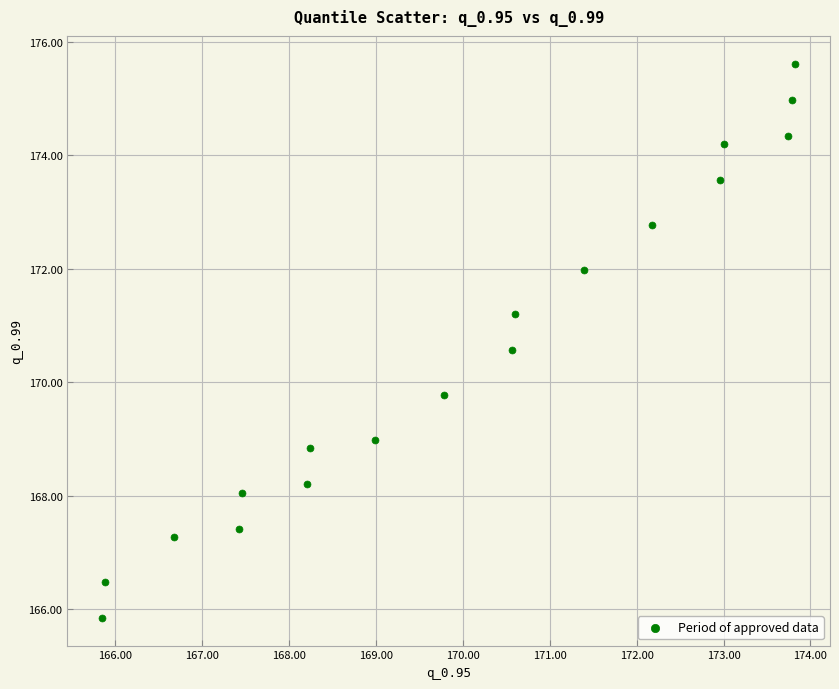

What Y value in the scatter plot is closest to 170?

169.8